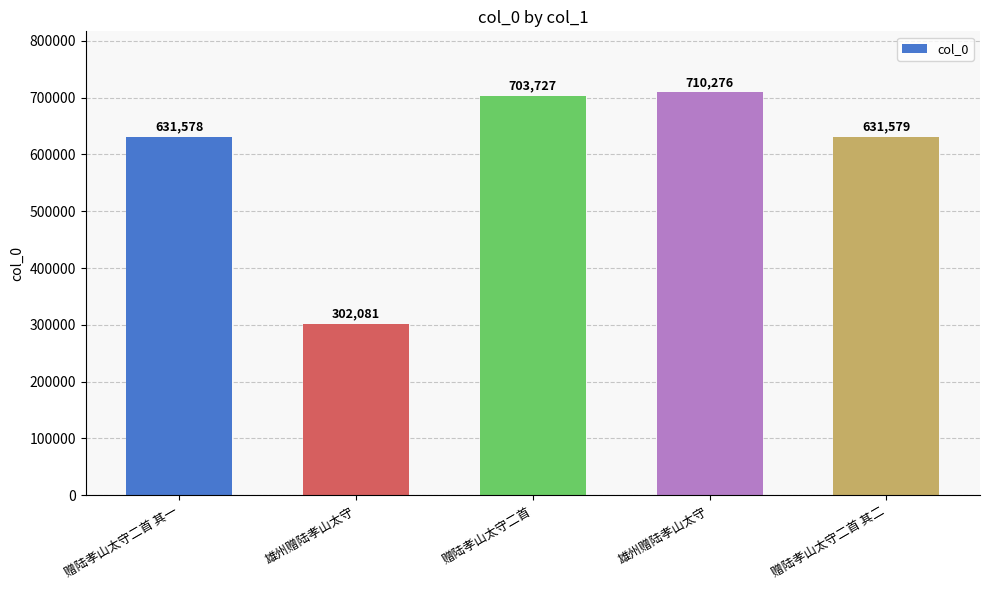

True or false: the data shows 945776 at 赠陆孝山太守二首 其一.

False